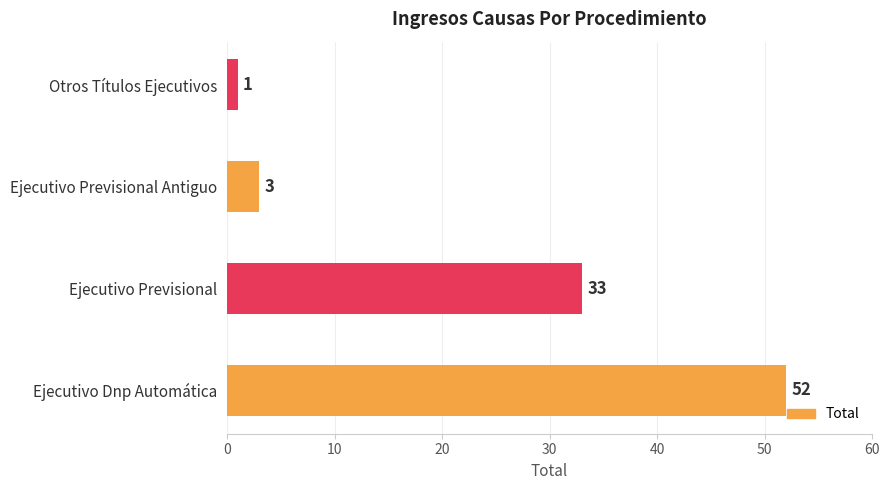

Reading top to bottom, transcribe all the data shown in this chart.

Otros Títulos Ejecutivos=1	Ejecutivo Previsional Antiguo=3	Ejecutivo Previsional=33	Ejecutivo Dnp Automática=52